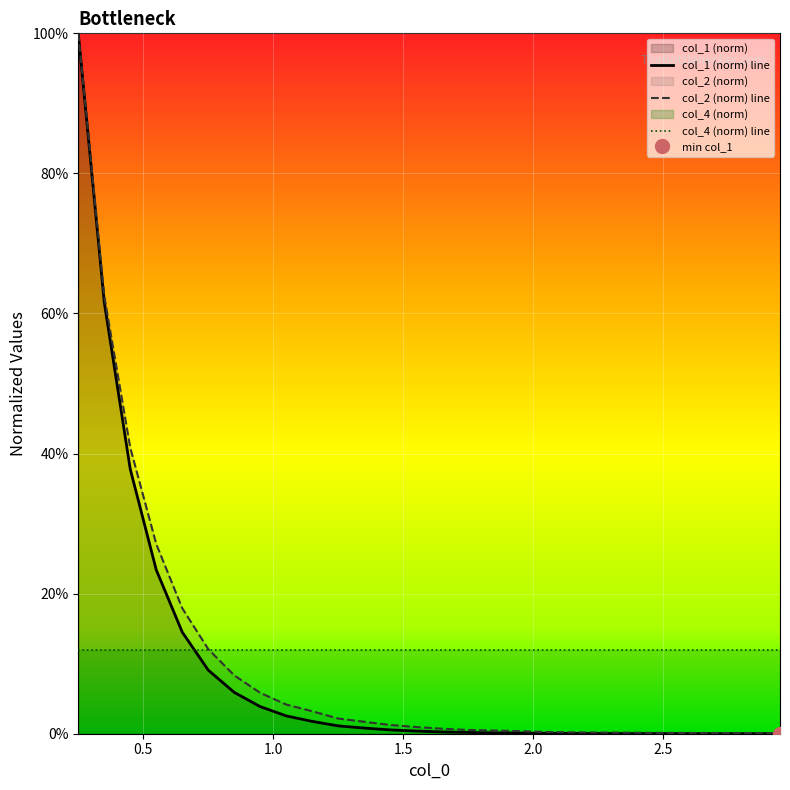

True or false: col_2 and col_1 intersect in this chart.

False